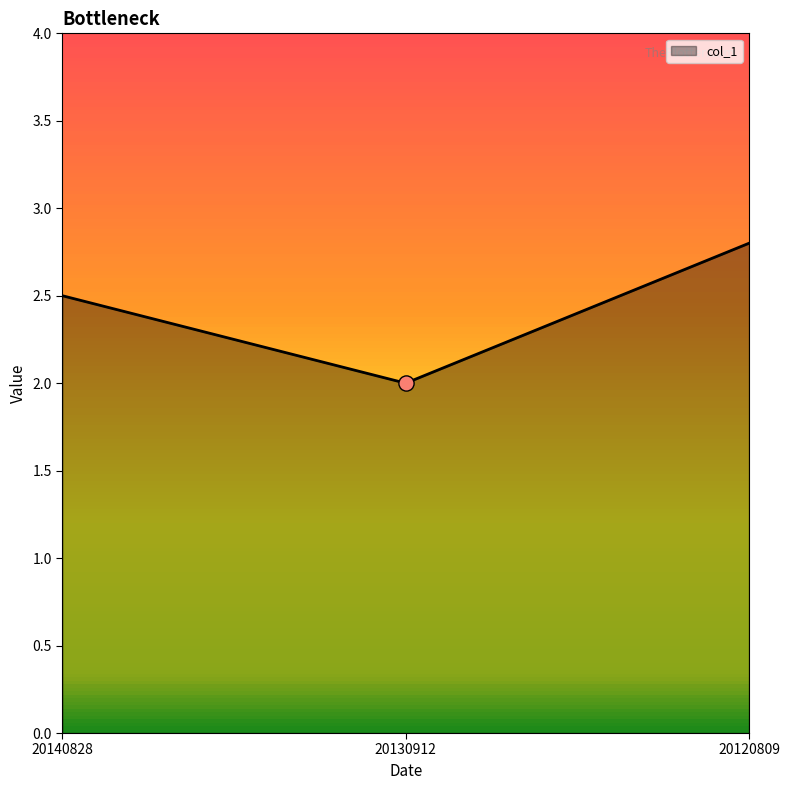

Approximately how many times larger is the value at 20130912 compared to 20120809?

0.7